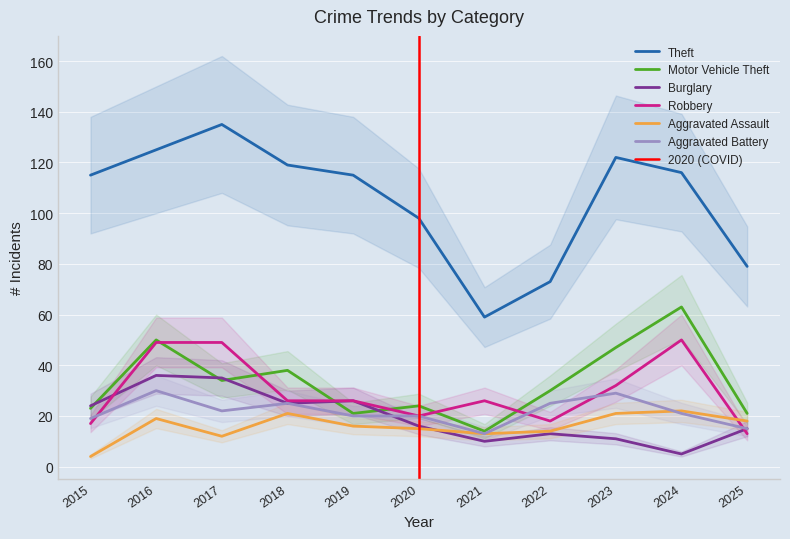

What is the sum of all Burglary values?

216